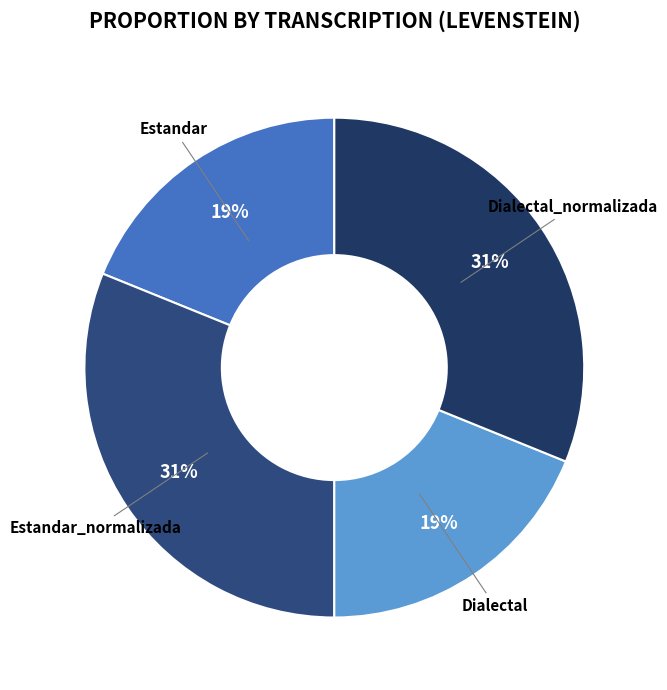

To the nearest percent, what is the combined percentage of Dialectal_normalizada and Dialectal?

50%